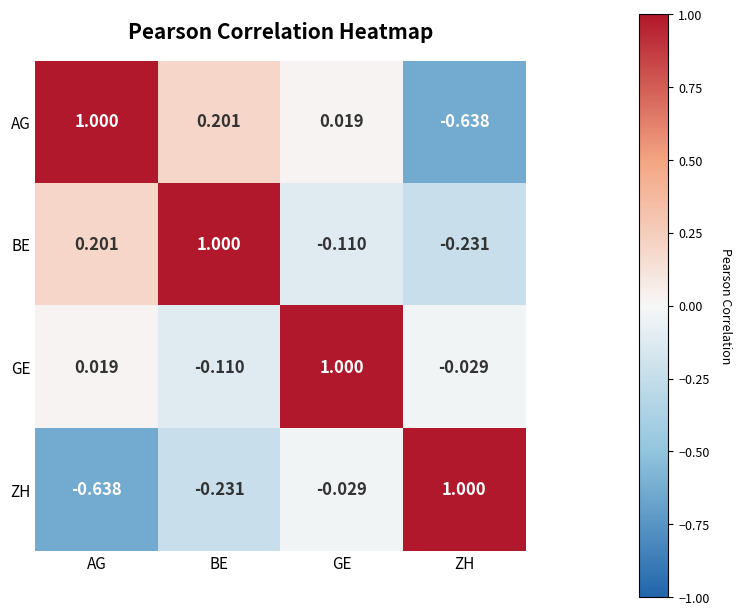

At which label does BE first exceed 0?

AG